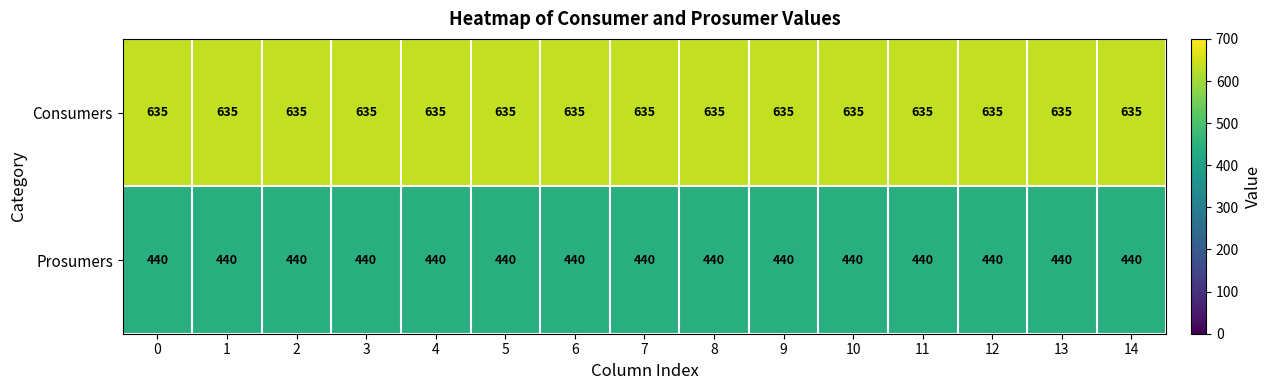

List the series in order of their overall mean, highest first.

Consumers, Prosumers